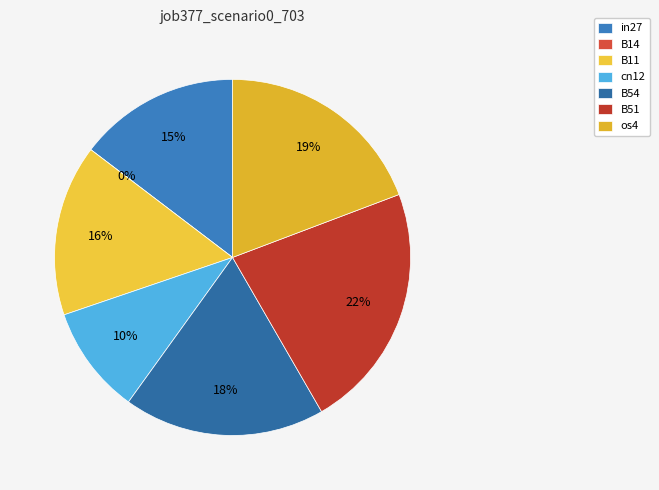

Which slice is the largest?

B51